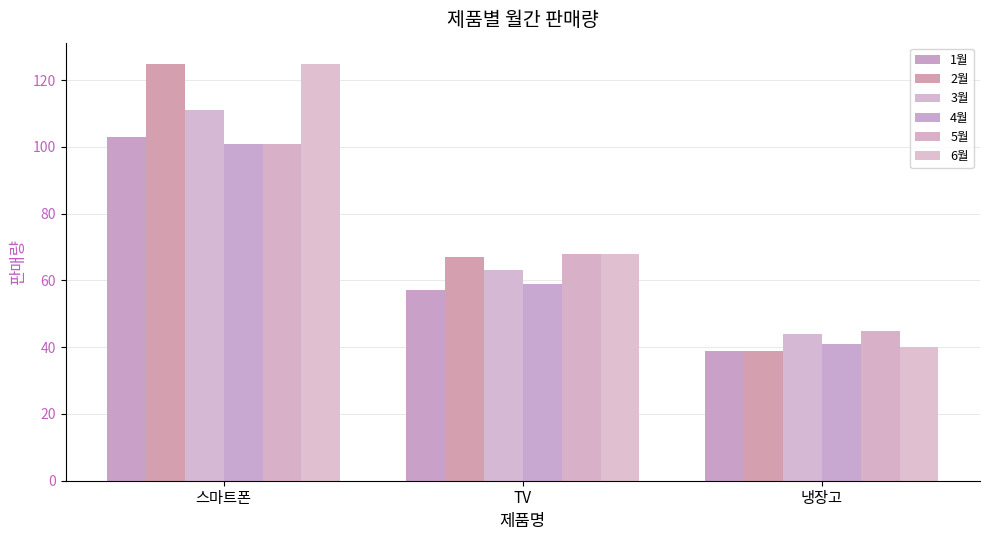

What is the label of the 2nd bar from the right?

TV